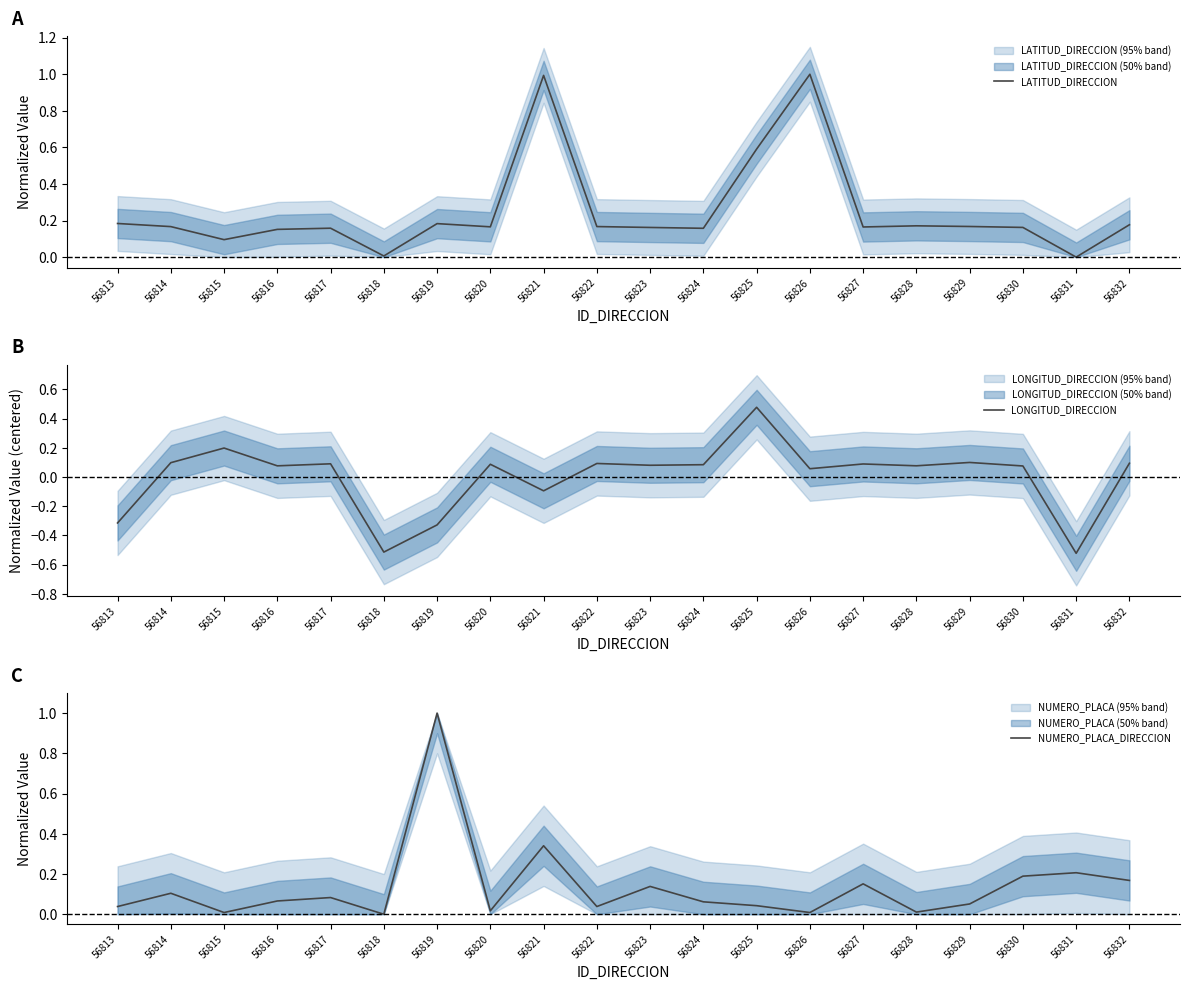

True or false: LATITUD_DIRECCION has a value of 0.0 at 56815.

False